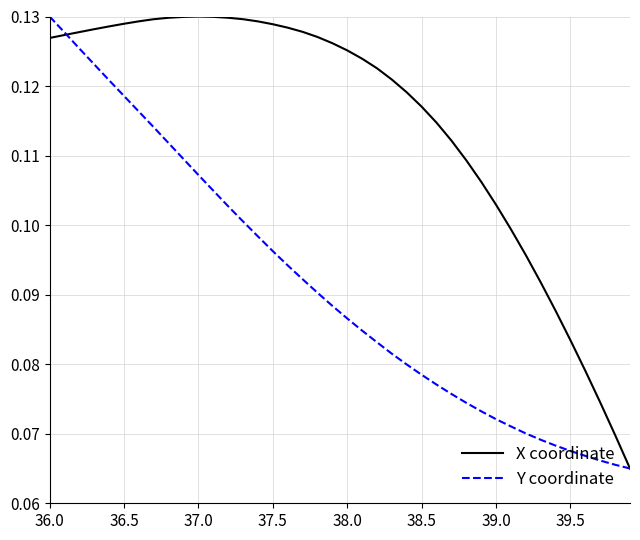

Which series has the largest total across all categories?

X coordinate